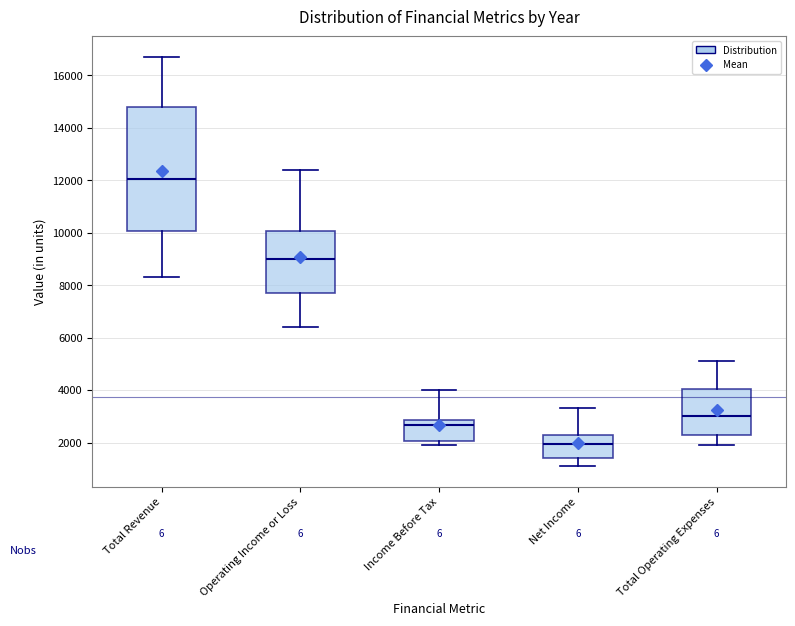

Which box's median line is the lowest?

Net Income